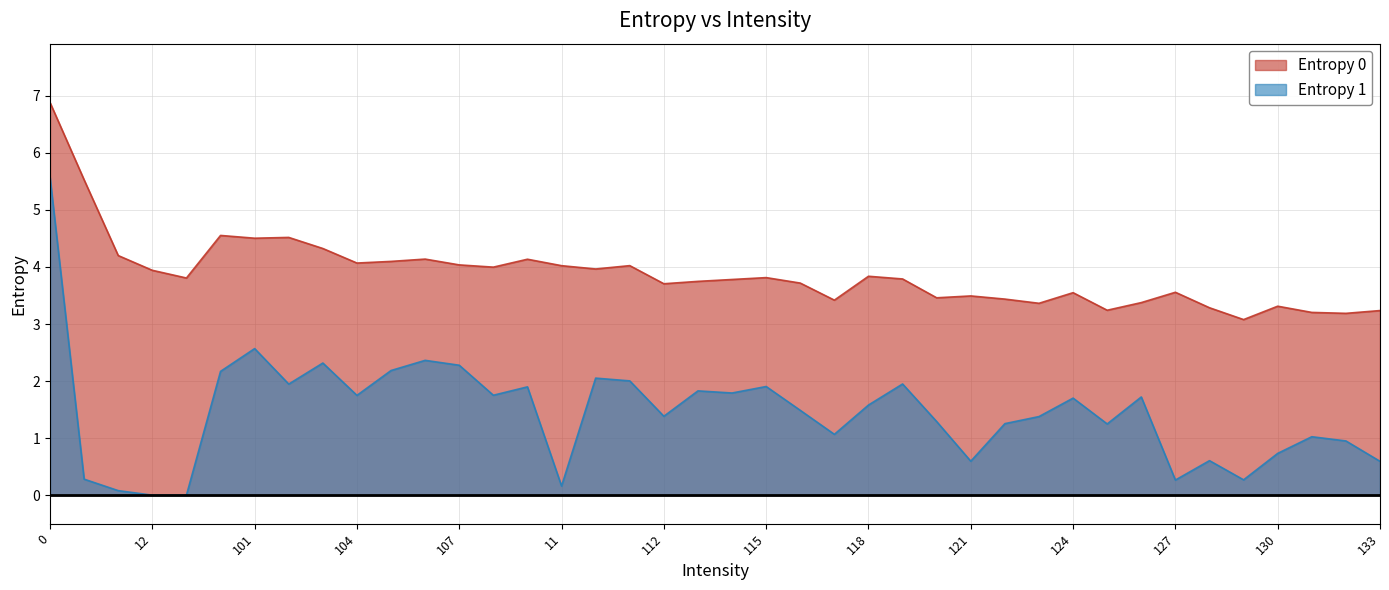

At which category does Entropy 0 reach its first local peak?

100